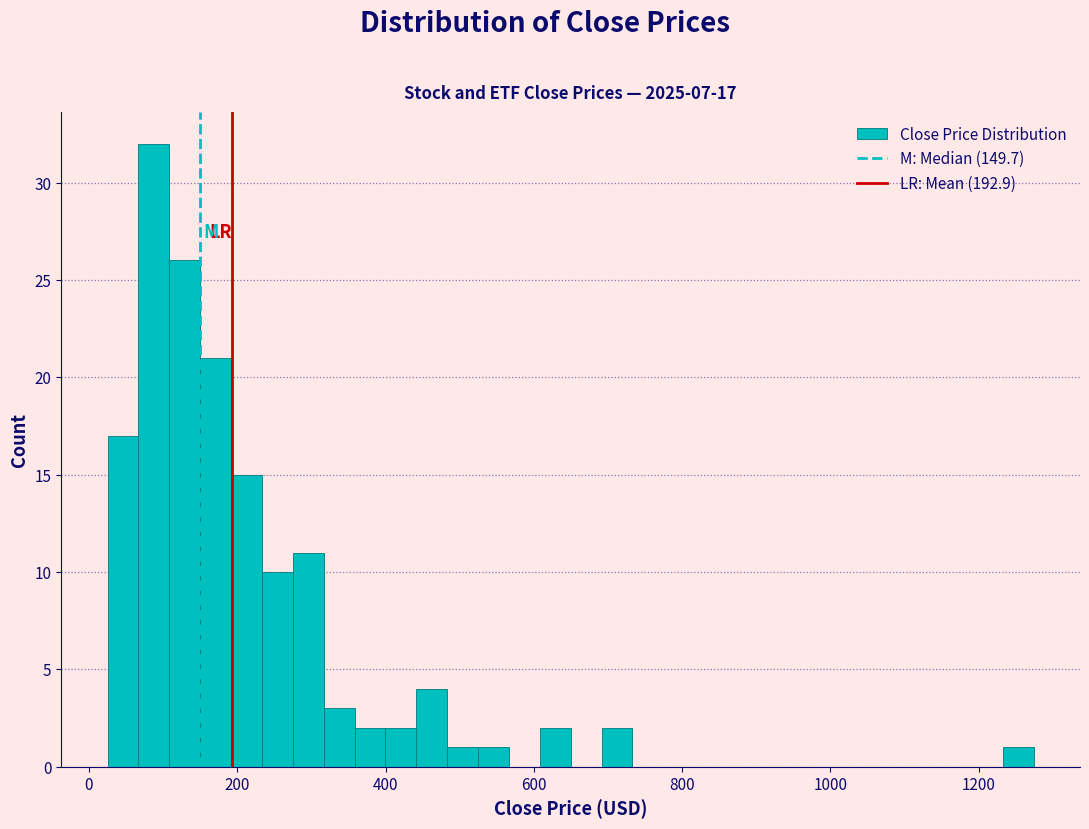

Read against the x-axis, roughly where is the centre of the tallest bar?

80